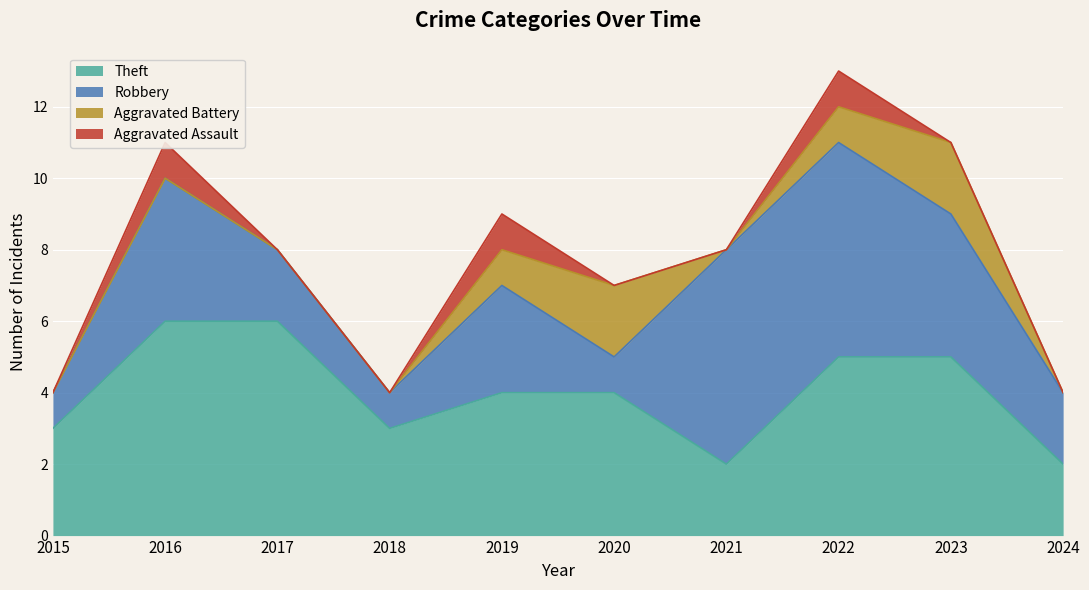

True or false: Aggravated Battery and Aggravated Assault intersect in this chart.

False